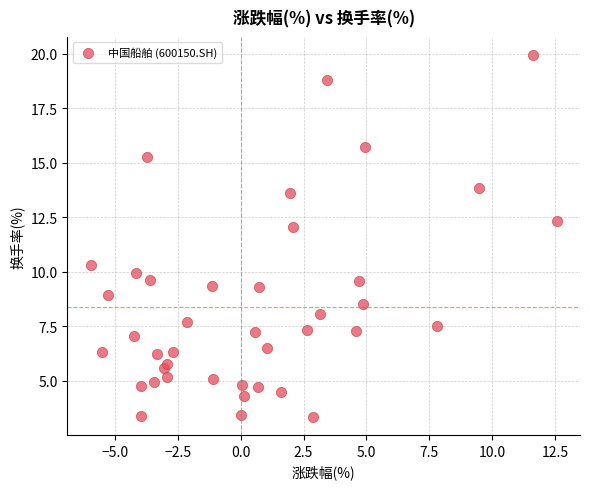

What Y value in the scatter plot is closest to 11?

10.3